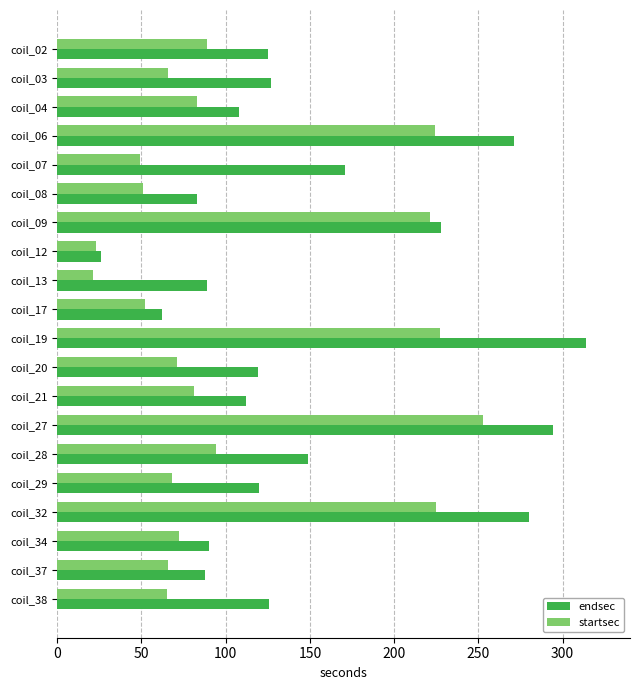

Which category has the lowest value in the endsec series?

coil_12